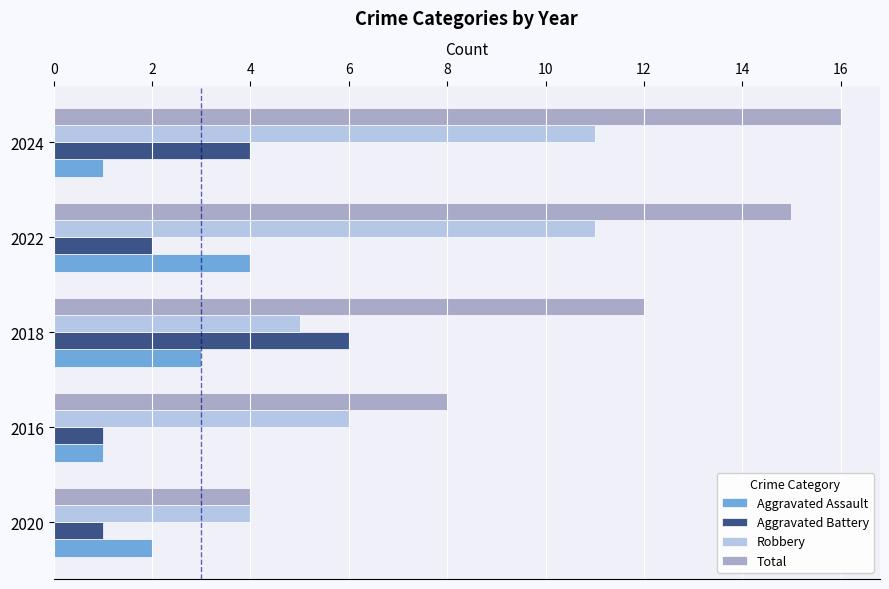

The value of Aggravated Battery at 2016 is 0. True or false?

False